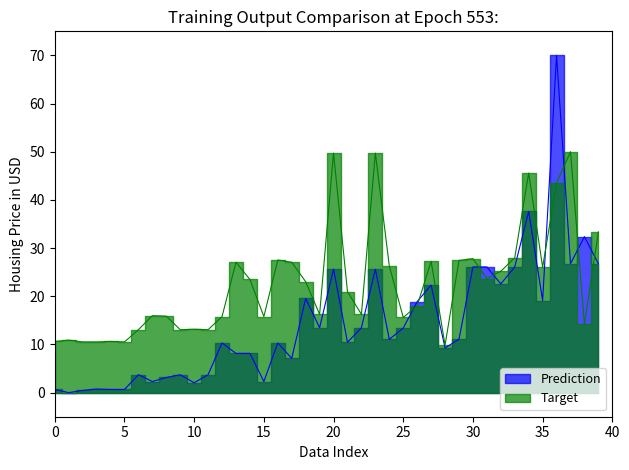

Rank the series by their maximum value, from highest to lowest.

Prediction, Target